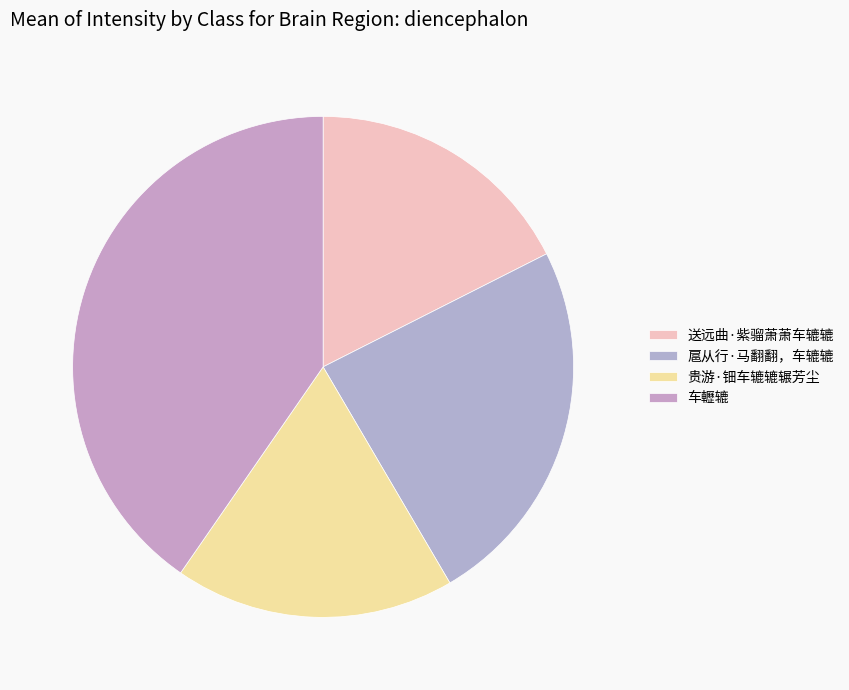

Is 扈从行·马翻翻，车辘辘 the majority of the pie?

No